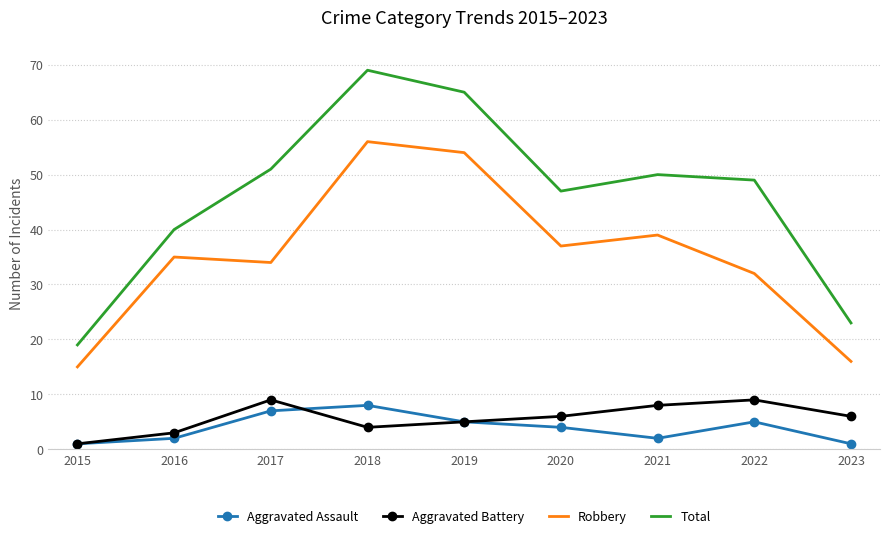

Where is the first local minimum for Aggravated Assault?

2021